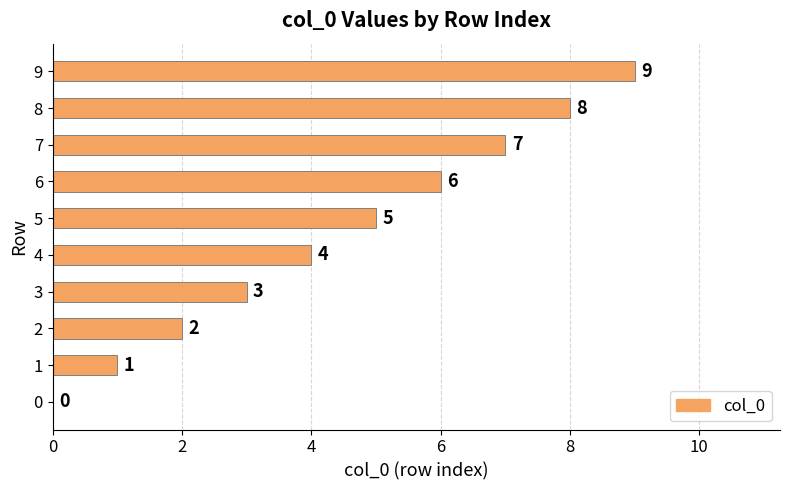

Which label corresponds to the largest value in the chart?

9